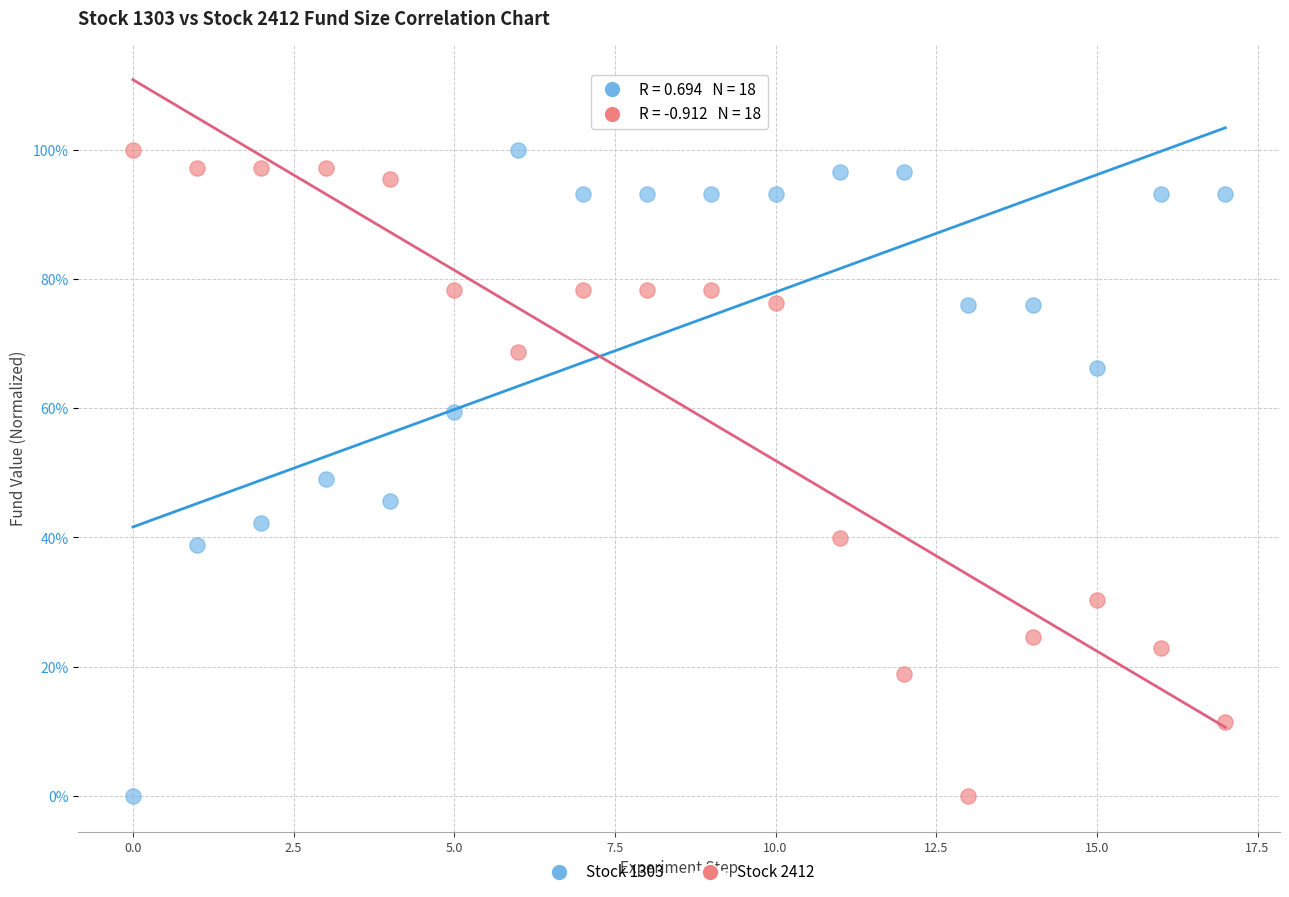

What are all the series names shown in the legend?

Stock 1303, Stock 2412